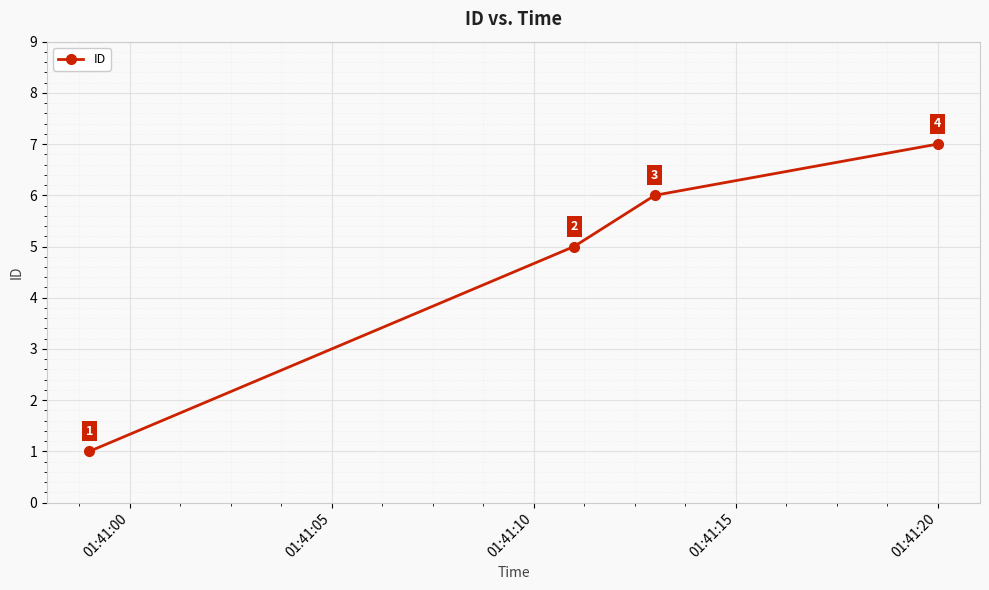

Reading left to right, transcribe all the data shown in this chart.

1	5	6	7